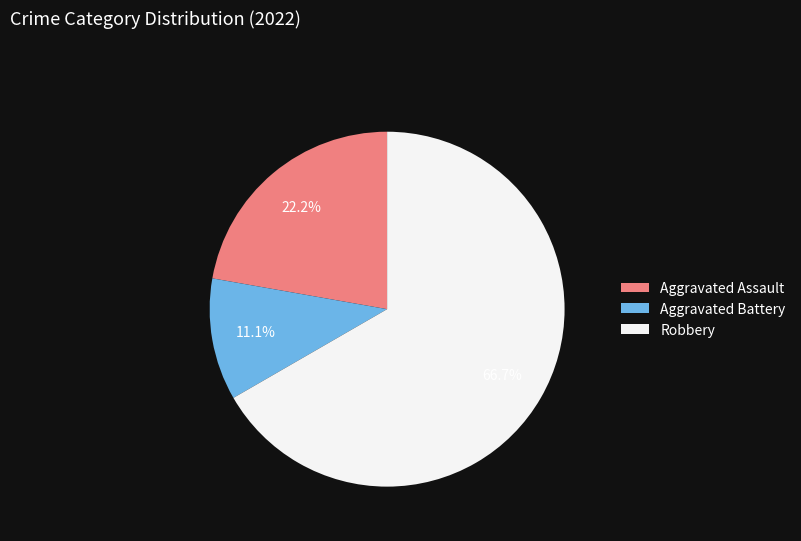

Combined, do Aggravated Assault and Robbery account for over 50%?

Yes